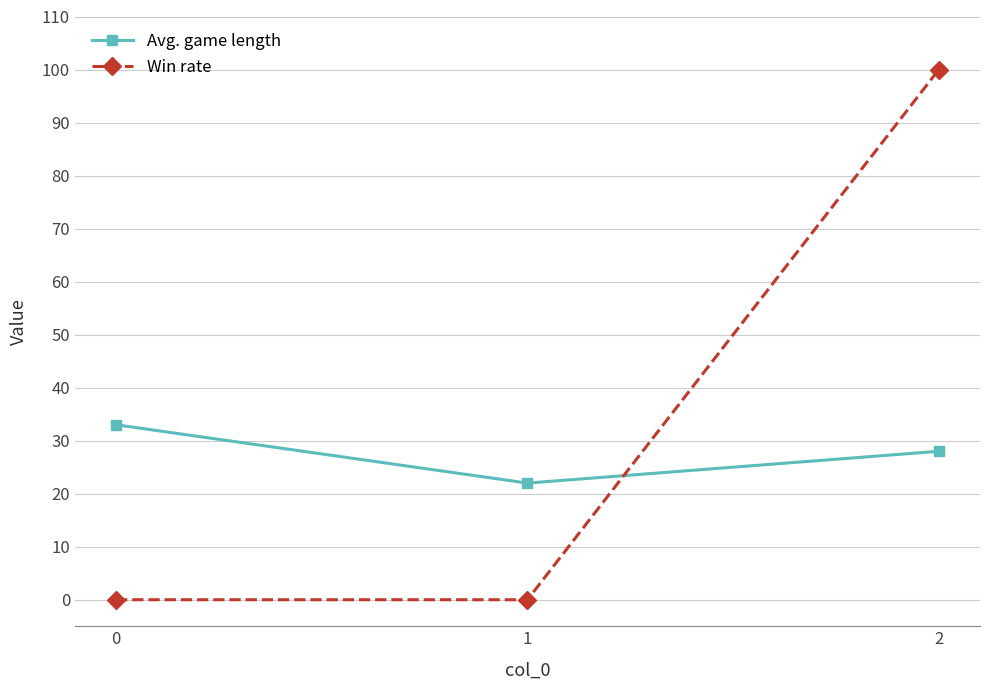

How many data points does each series have?

3